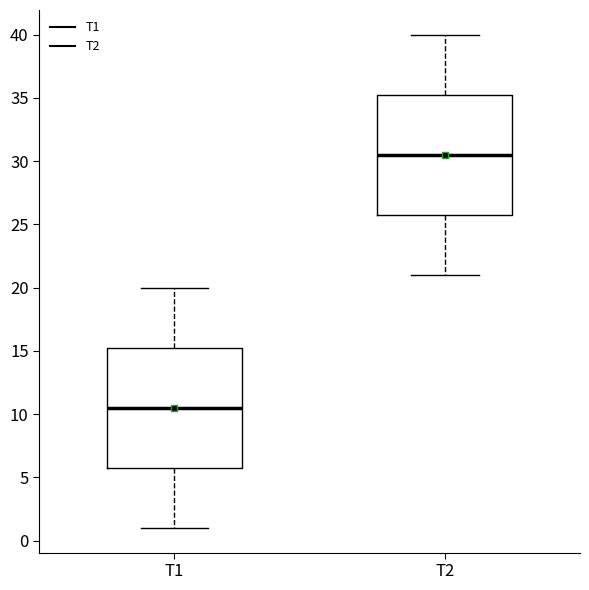

Reading left to right, read every box against the y-axis: the position of its median line, the range the box covers, and the ends of its whiskers. The values are not printed on the chart, so give them approximately, as read against the axis.

T1: median 10.5, box 6.0 to 15.5, whiskers 1.0 to 20.0
T2: median 30.5, box 26.0 to 35.5, whiskers 21.0 to 40.0